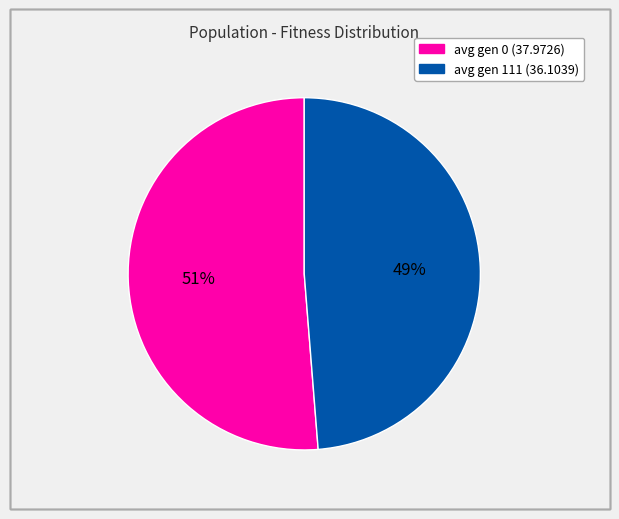

How many segments does this pie chart have?

2